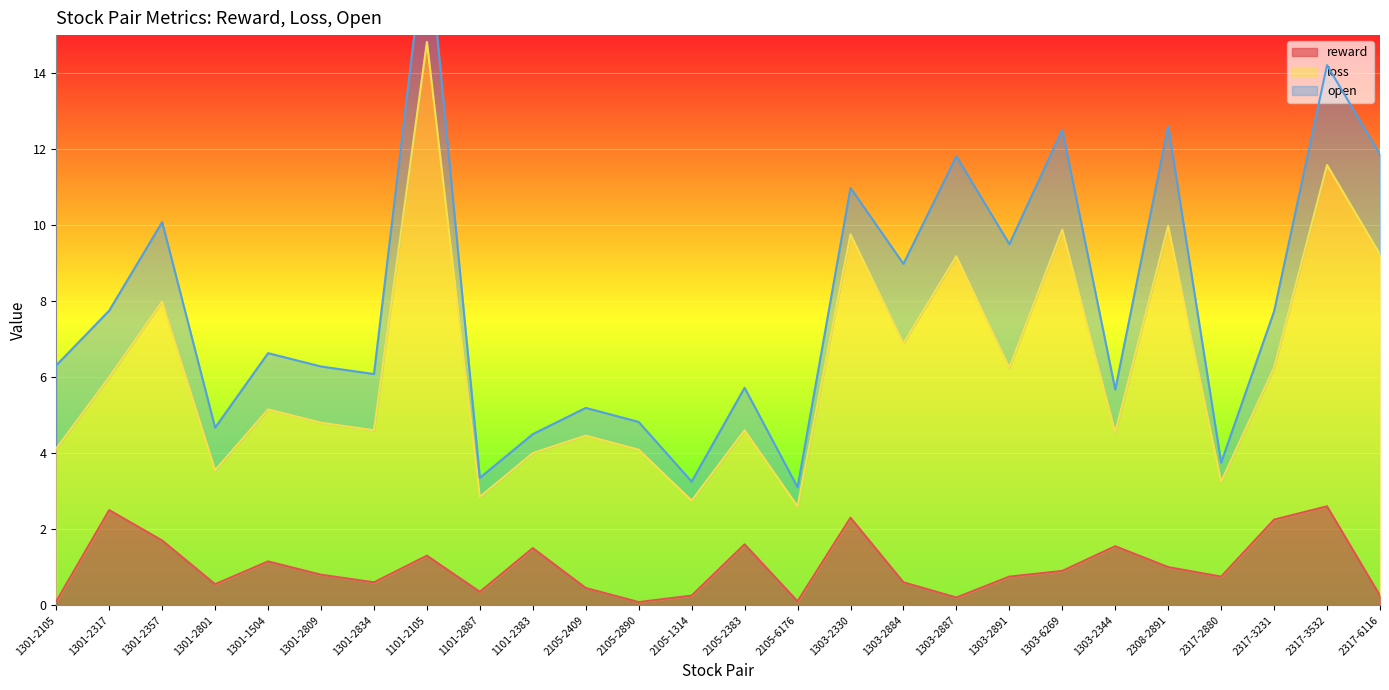

How many lines are shown in the chart?

3